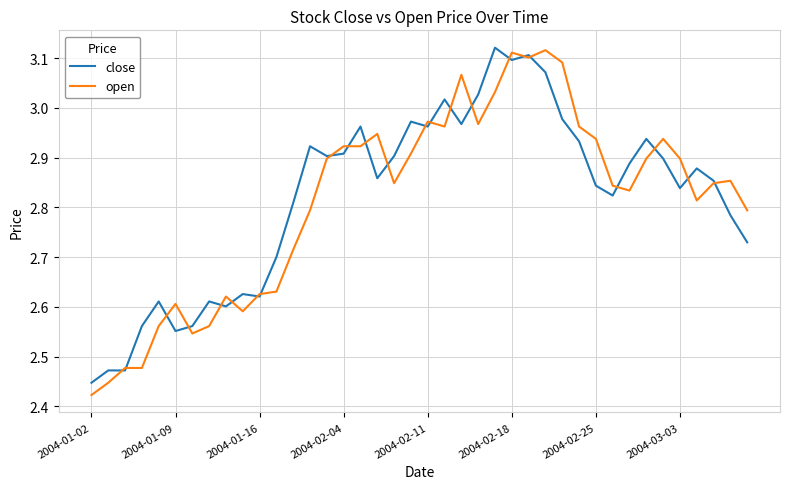

Which series has the widest spread of values?

open